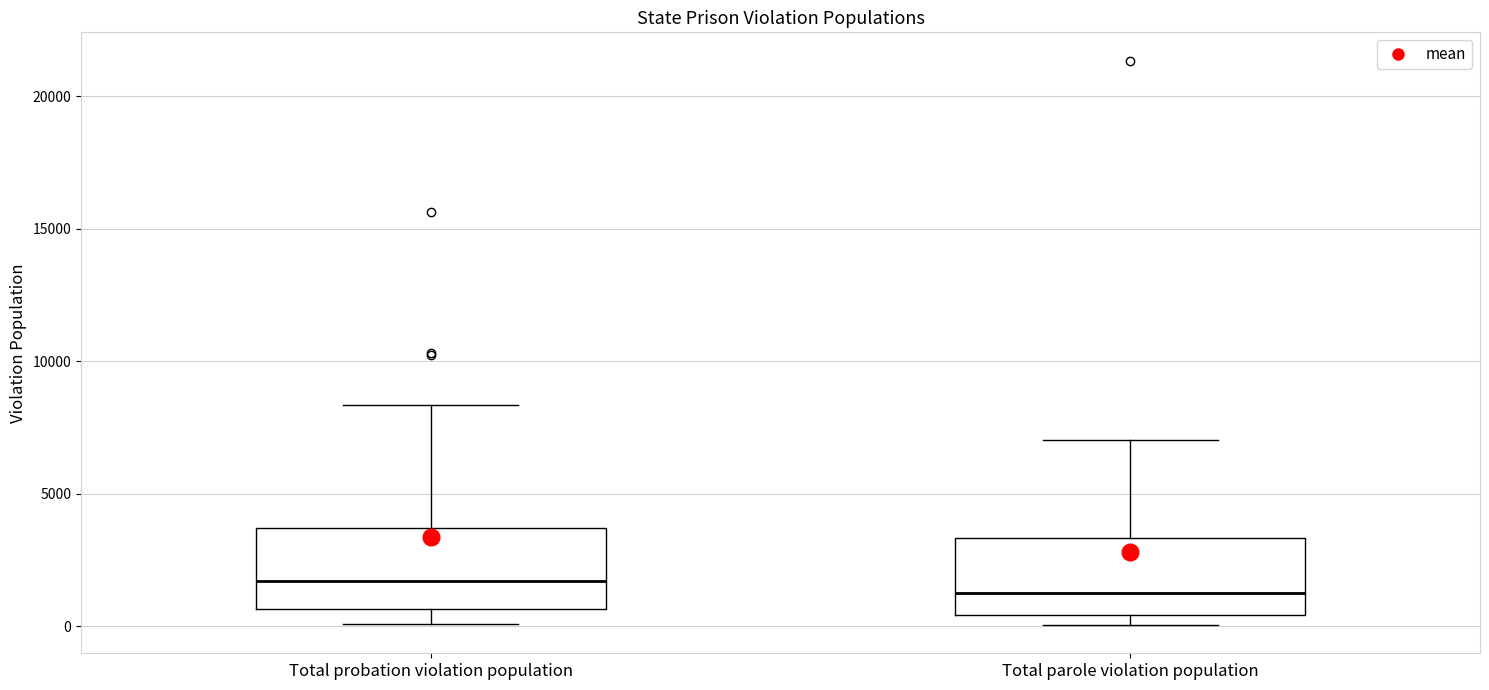

Where is the upper edge of the box for Total parole violation population on the y-axis? The values are not printed on the chart, so give them approximately, as read against the axis.

3500